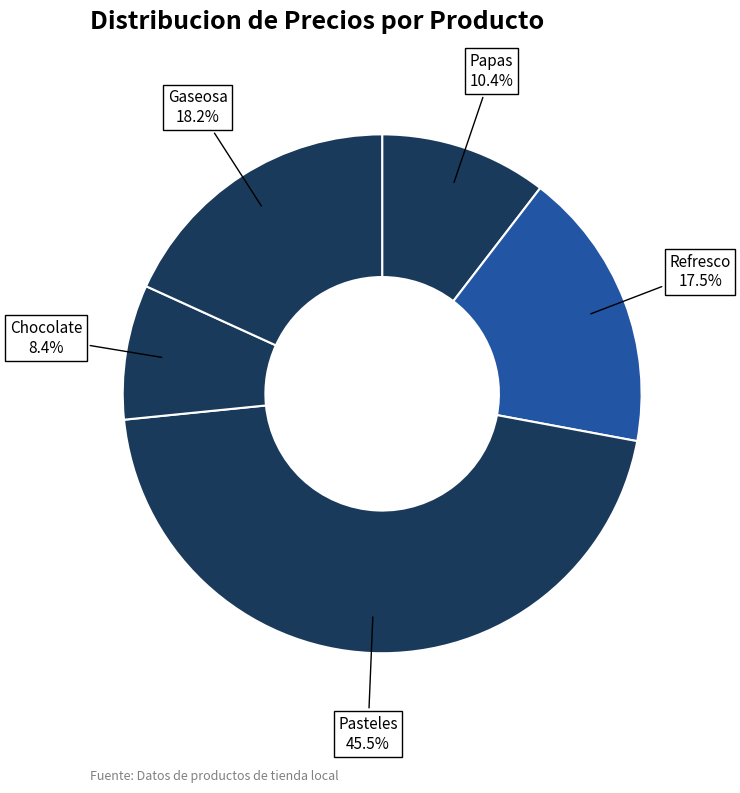

Which category has the smallest portion of the pie?

Chocolate